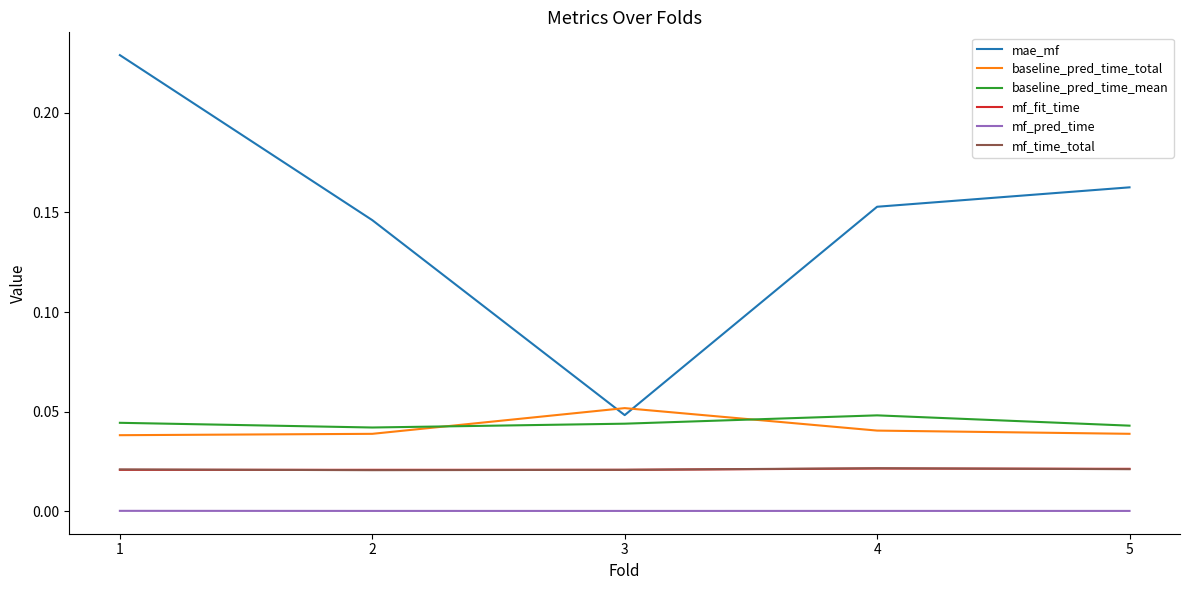

True or false: mf_time_total and baseline_pred_time_total cross at least once.

False